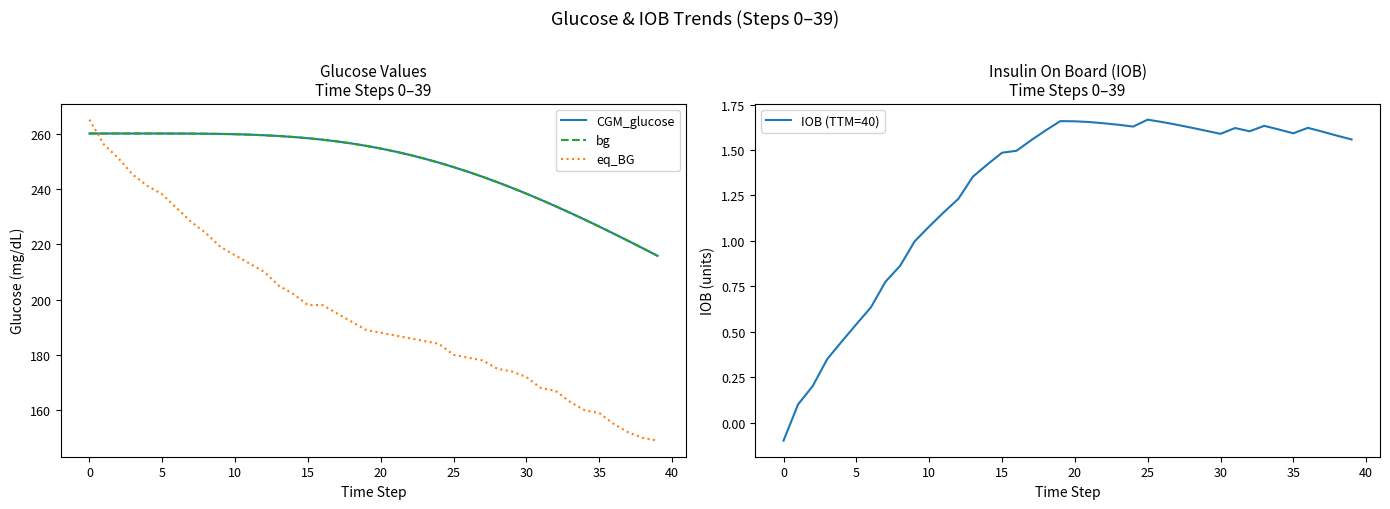

How many values in the eq_BG series exceed 189?

19